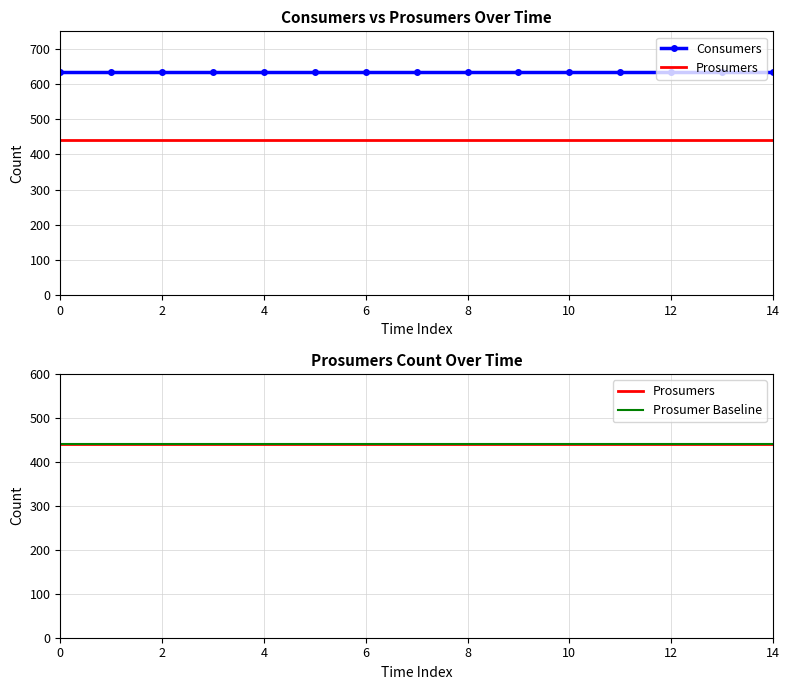

Rank the series by their average value, from lowest to highest.

Prosumers, Consumers